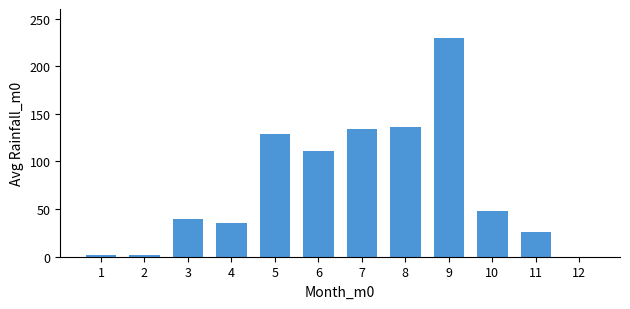

The chart shows a value of 128.6 at 5. True or false?

True